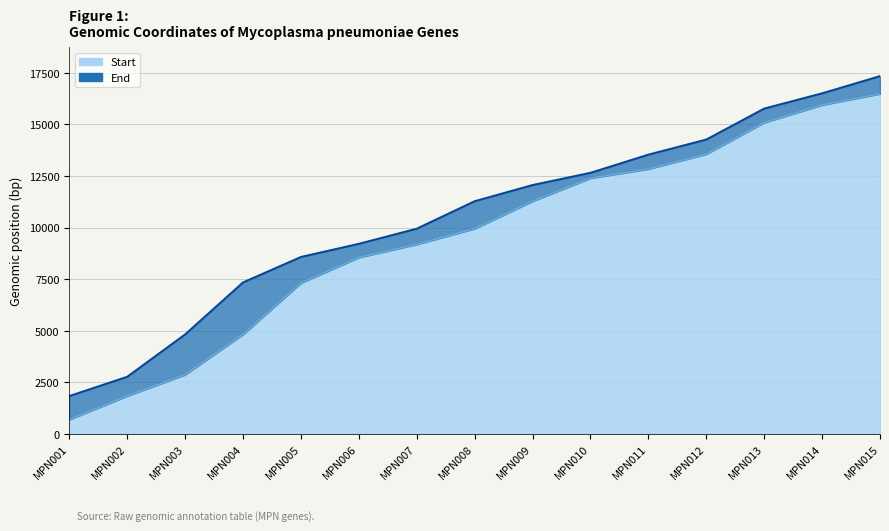

What is the total value across all series at MPN015?

33822